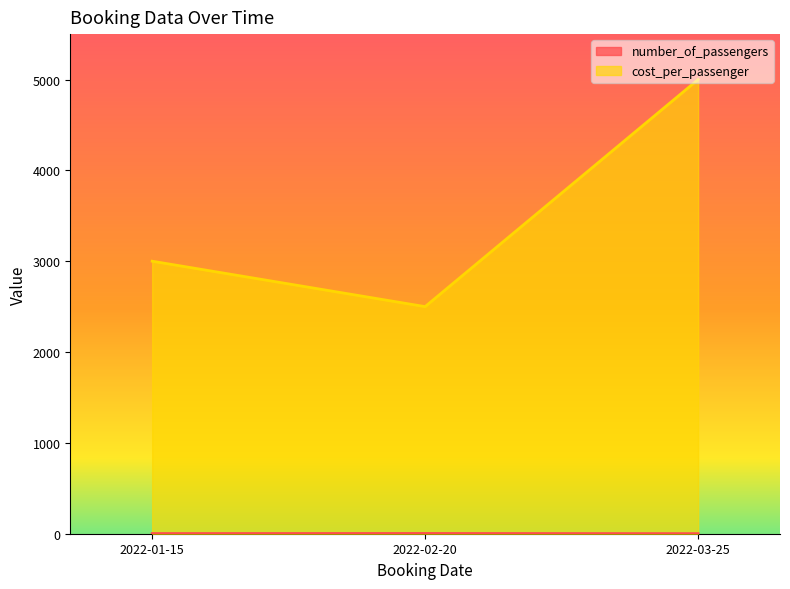

What is the spread (max minus min) of values at 2022-01-15?

2998